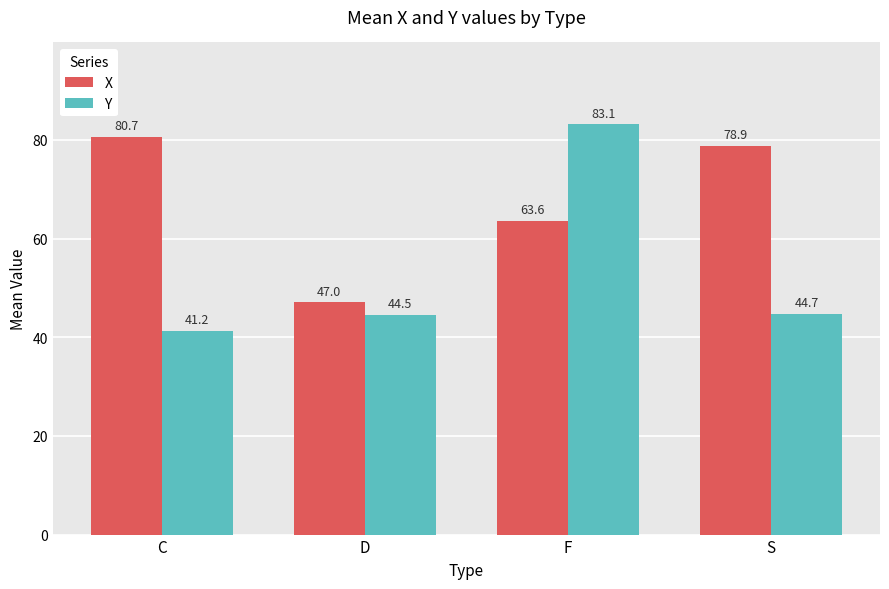

What is the spread (max minus min) of values at S?

34.2